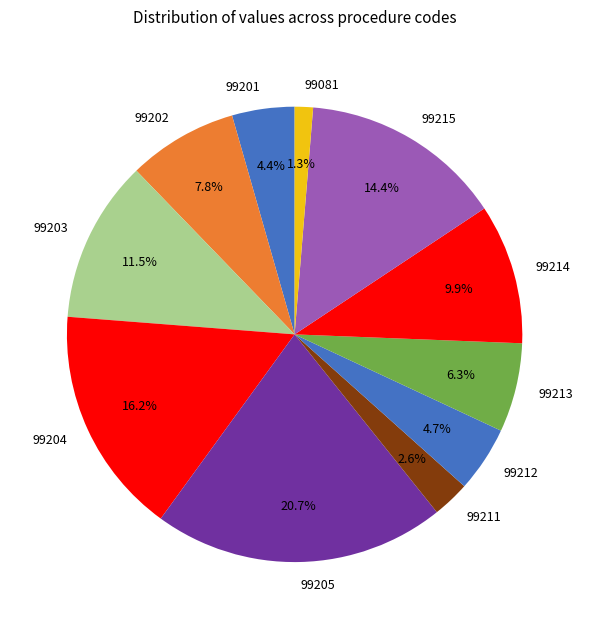

How much of the chart is everything except 99214?

90.1%